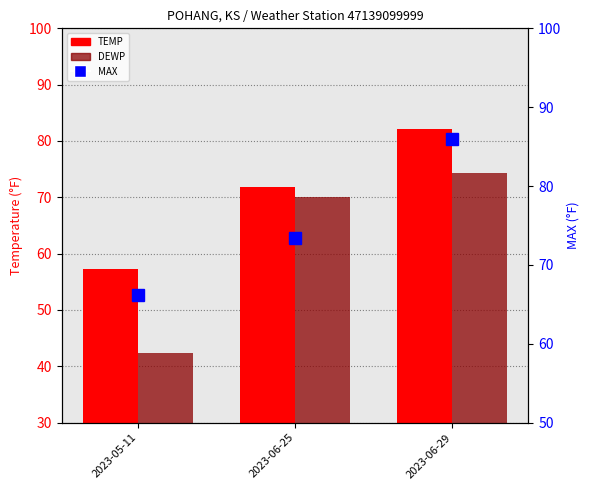

Does the chart contain any negative values?

No